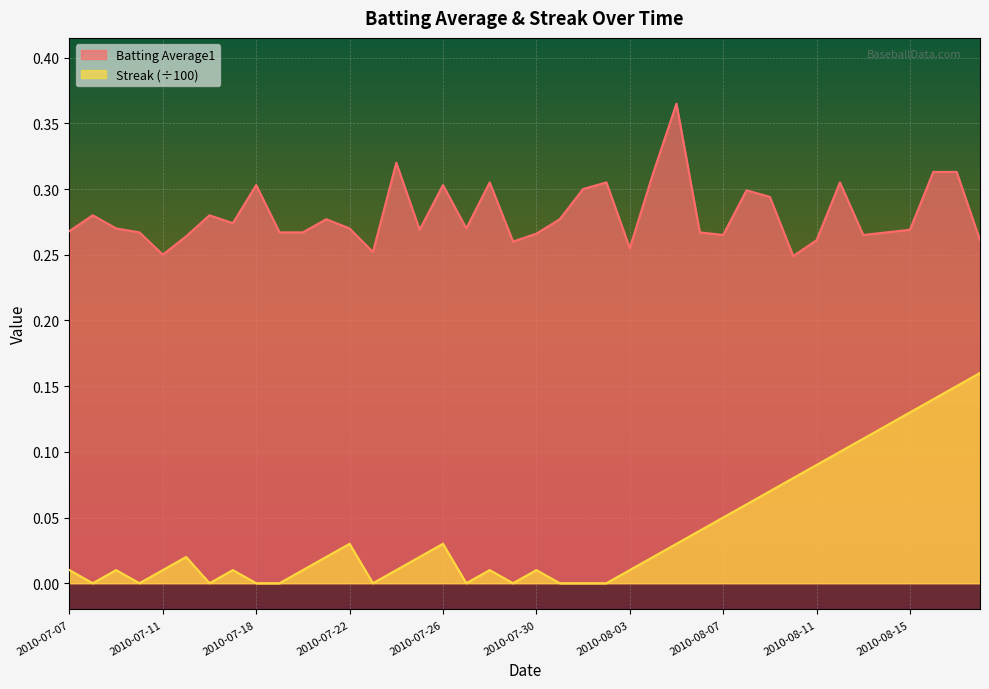

What is the sum of all Batting Average1 values?

11.2